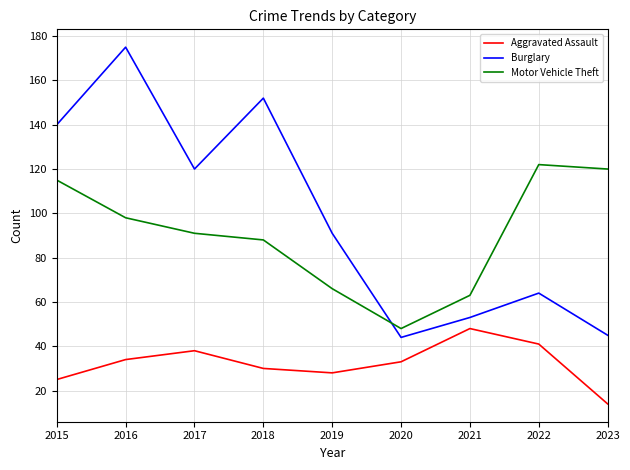

Is the value of Motor Vehicle Theft at 2023 greater than the value of Burglary at 2023?

Yes